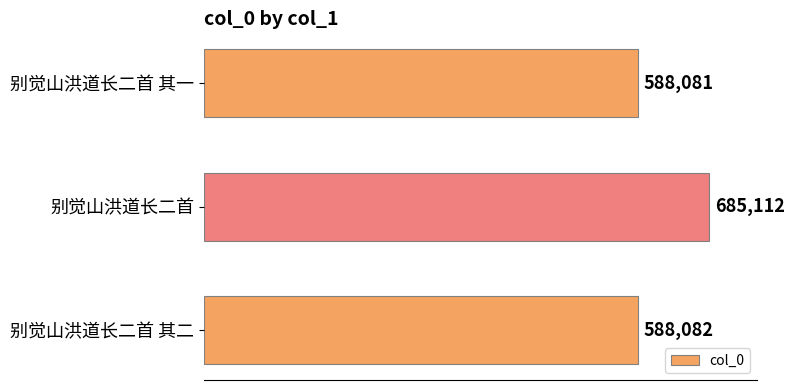

Reading bottom to top, what are all the values shown in this chart?

别觉山洪道长二首 其二=588082	别觉山洪道长二首=685112	别觉山洪道长二首 其一=588081